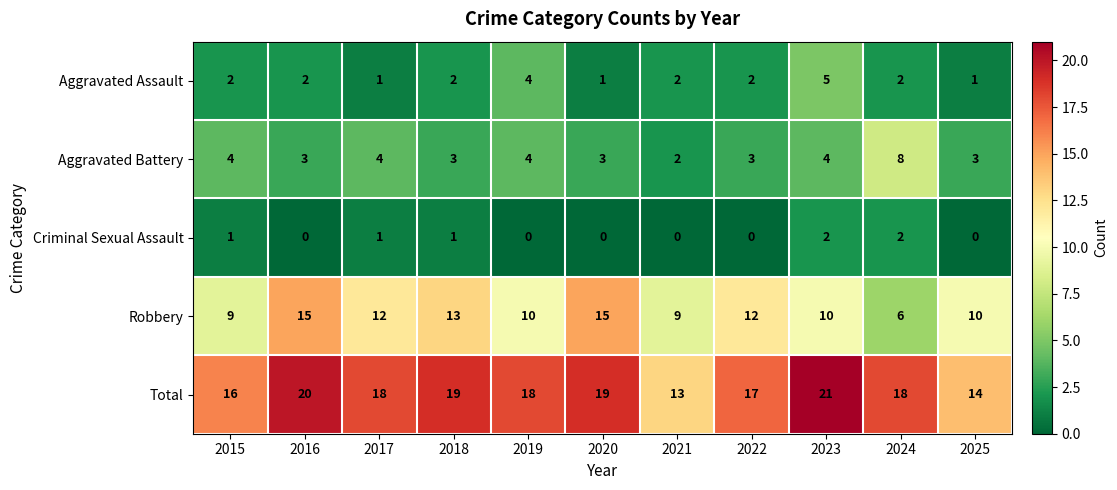

What is the difference between the maximum and second lowest values in the Aggravated Battery series?

5